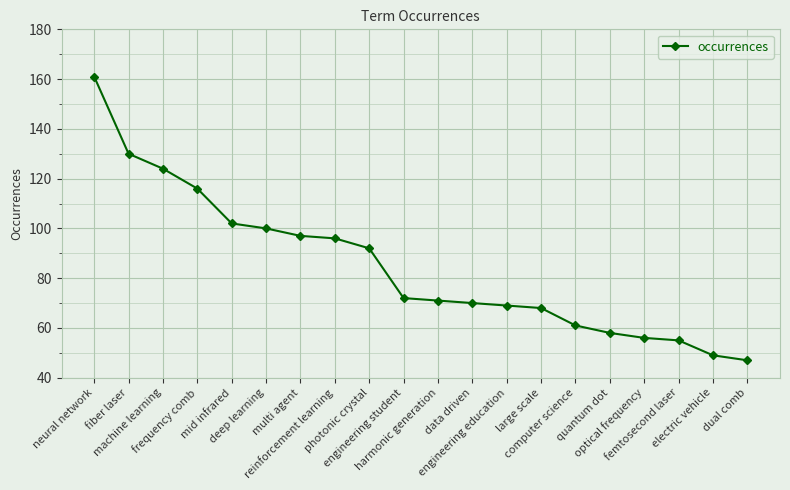

What is the maximum value shown in the chart?

161